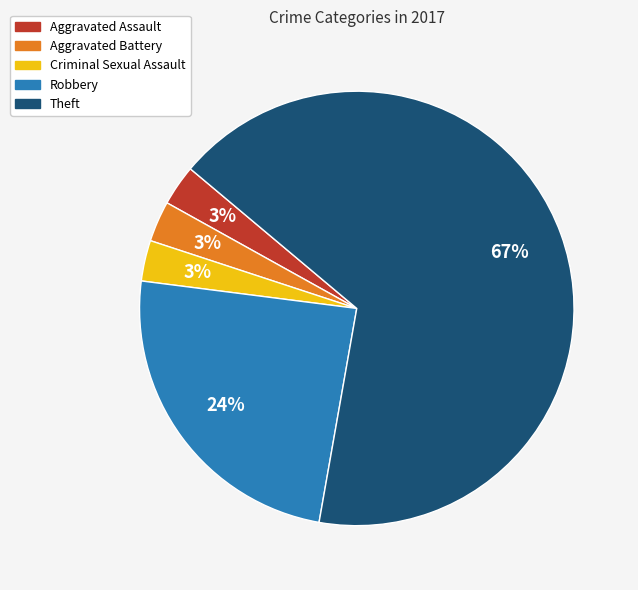

Does Theft account for over 50% of the chart?

Yes